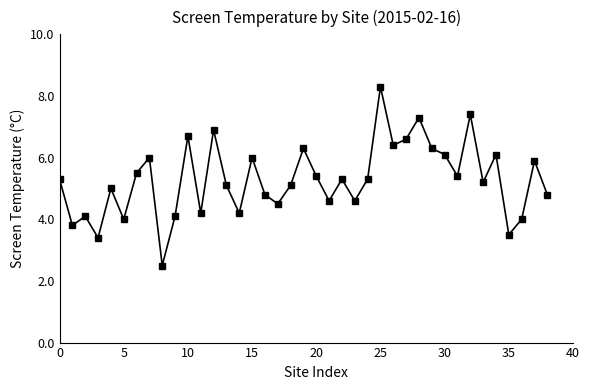

How many interior local valleys (lower than both neighbors) does the data have?

13